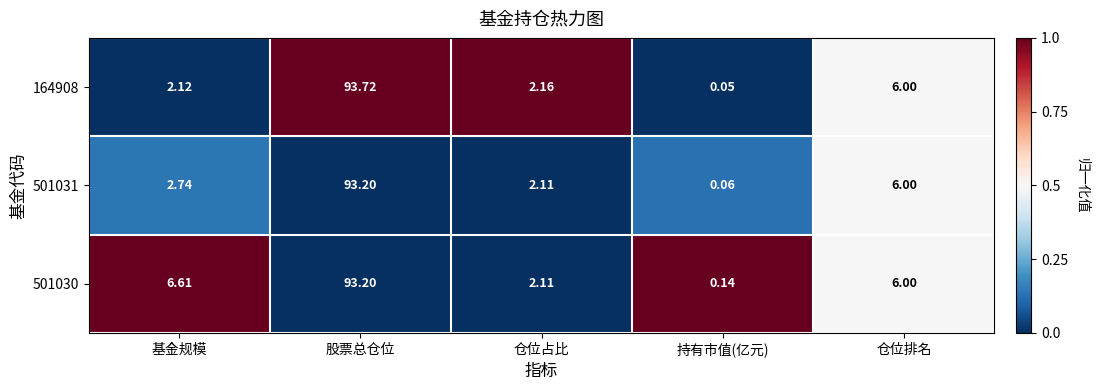

Rank the categories by 501031 value from lowest to highest.

持有市值(亿元), 仓位占比, 基金规模, 仓位排名, 股票总仓位